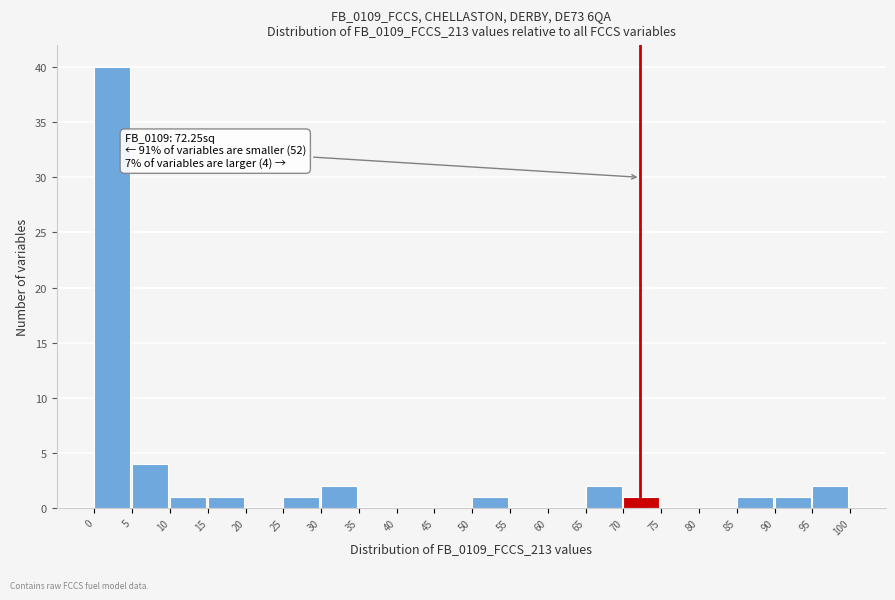

Over which range of the x-axis is the bar tallest?

0 to 5